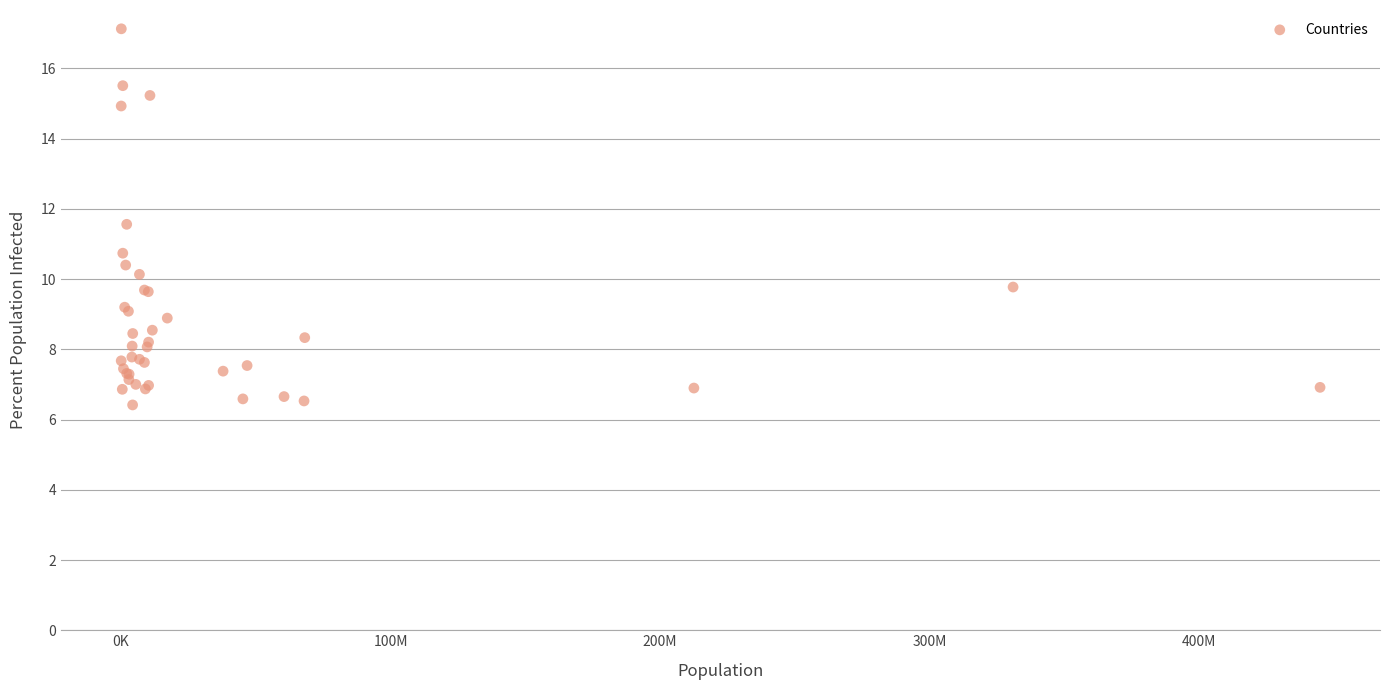

What Y value in the scatter plot is closest to 11?

10.7